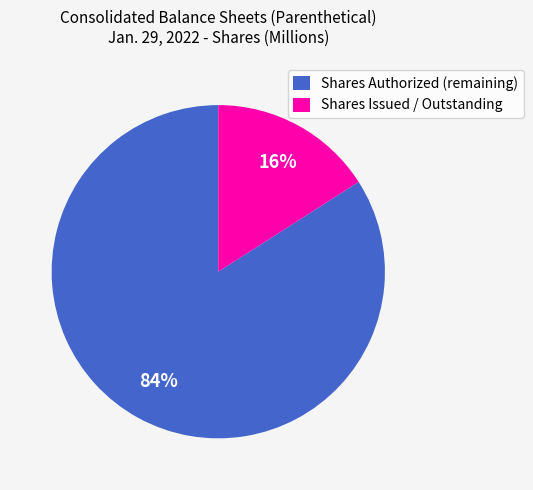

True or false: Shares Issued / Outstanding accounts for 26% of the total.

False